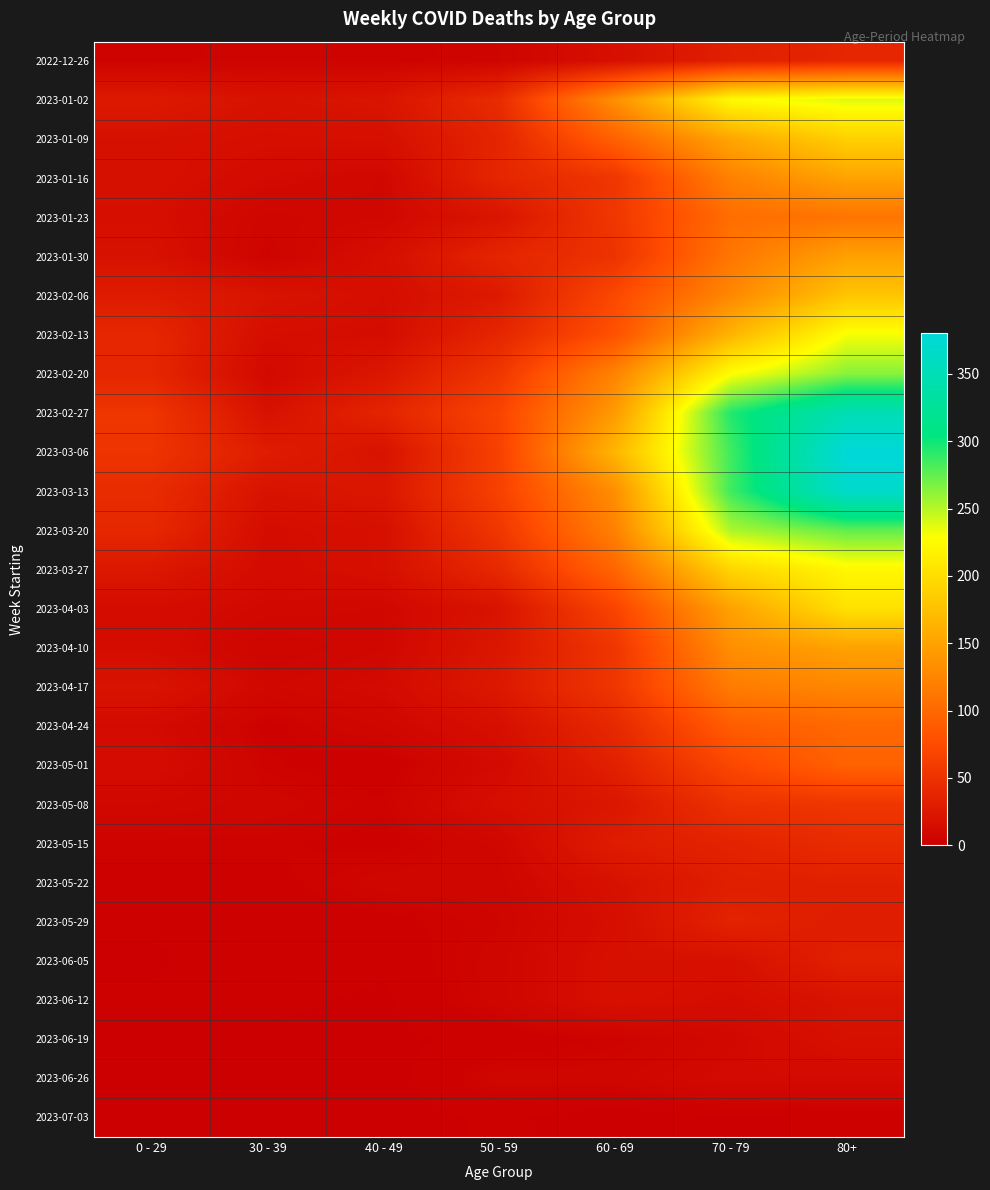

At which category does the chart reach its peak across all series?

80+